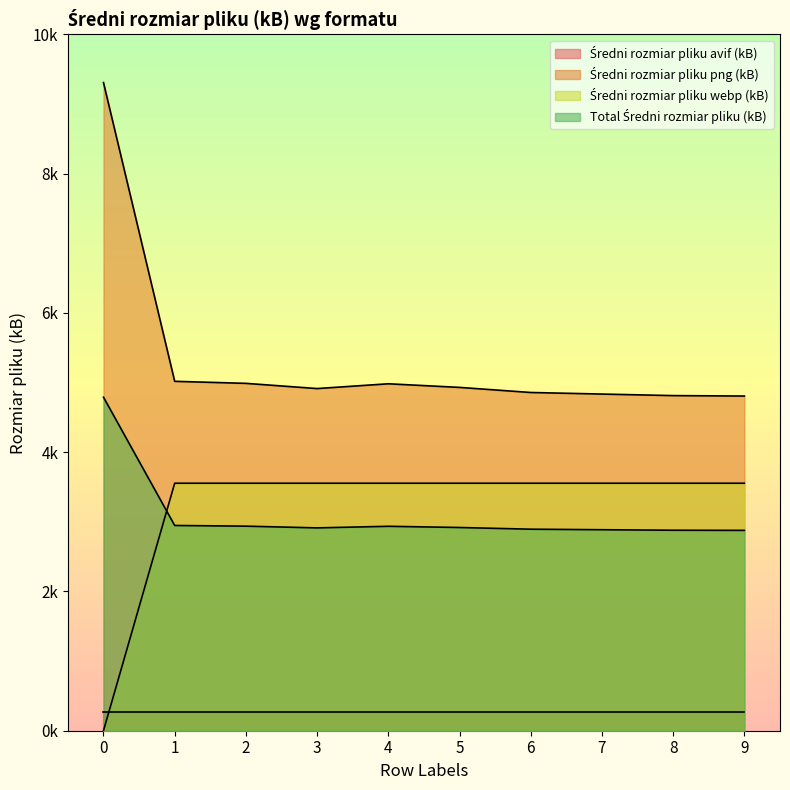

Which series has the largest total across all categories?

Średni rozmiar pliku png (kB)